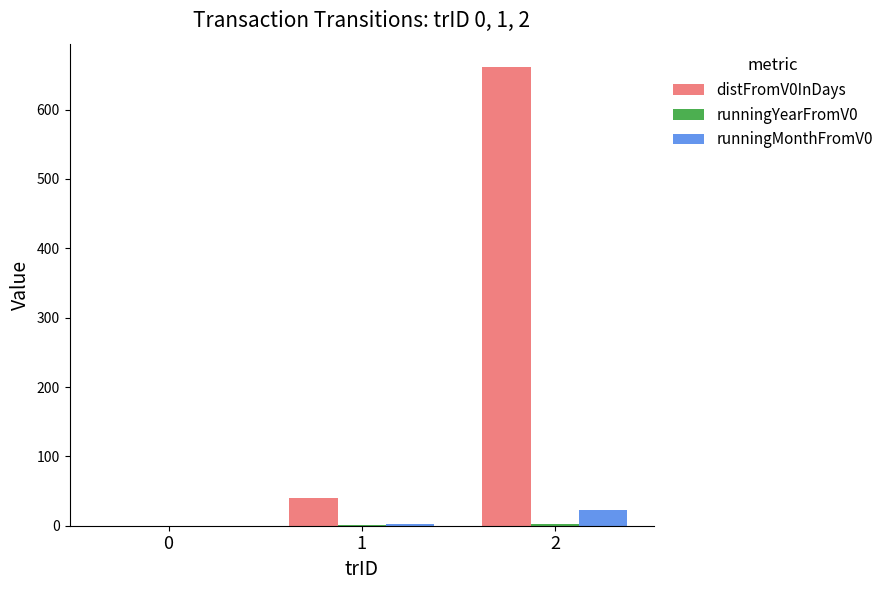

Count the number of categories in the chart.

3